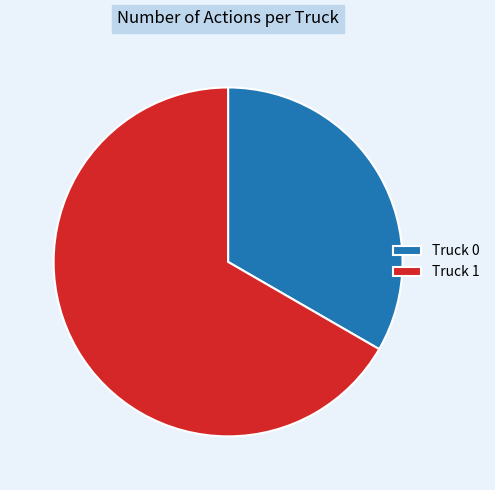

The Truck 1 slice represents 67% of the pie. True or false?

True